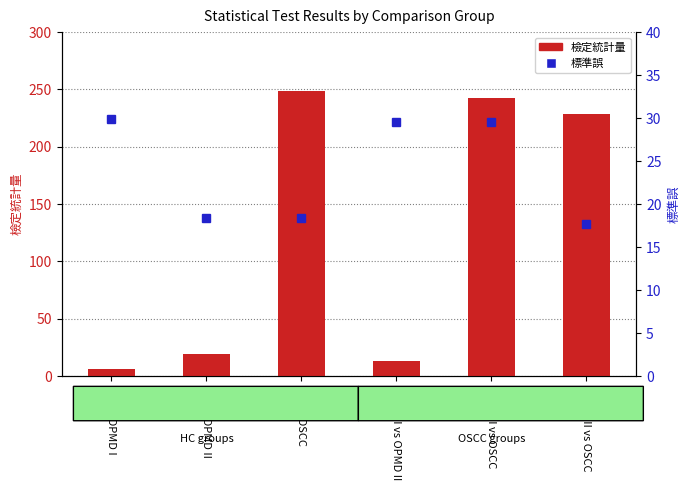

What is the lowest value of the 檢定統計量 series?

6.3